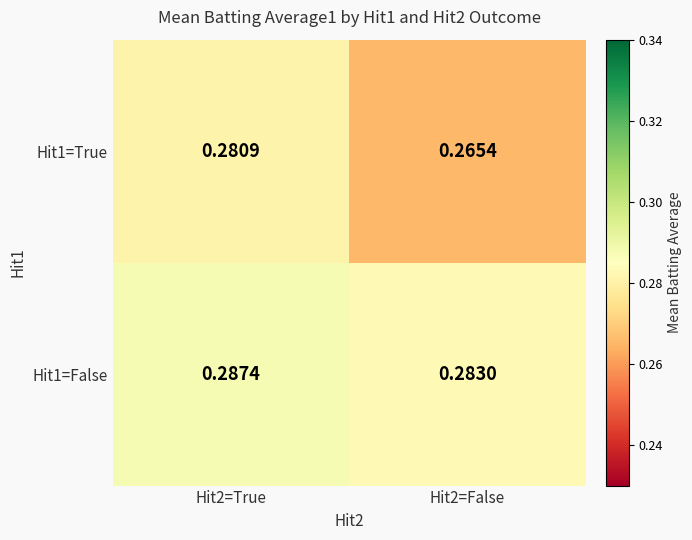

Is the value of Hit1=True at Hit2=False greater than the value of Hit1=False at Hit2=False?

No